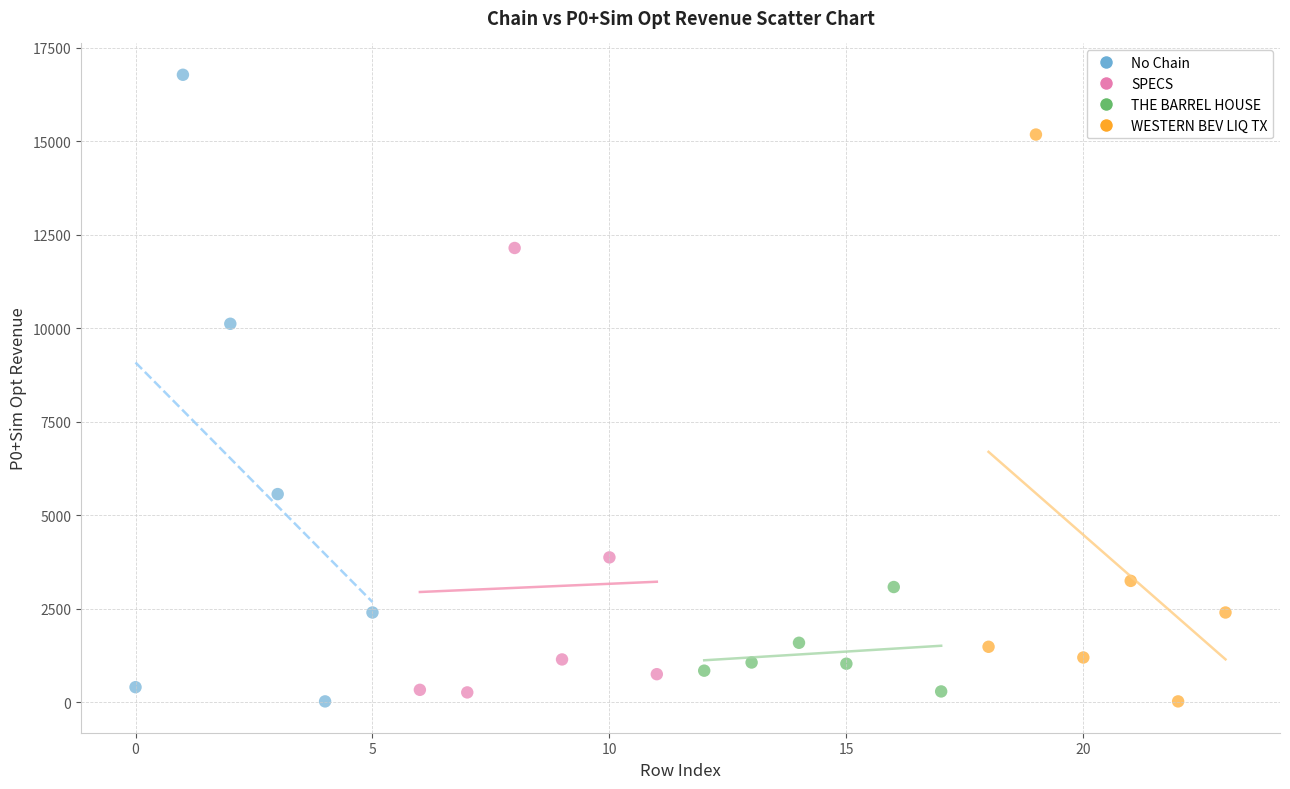

Which series has the largest Y range (max minus min)?

No Chain